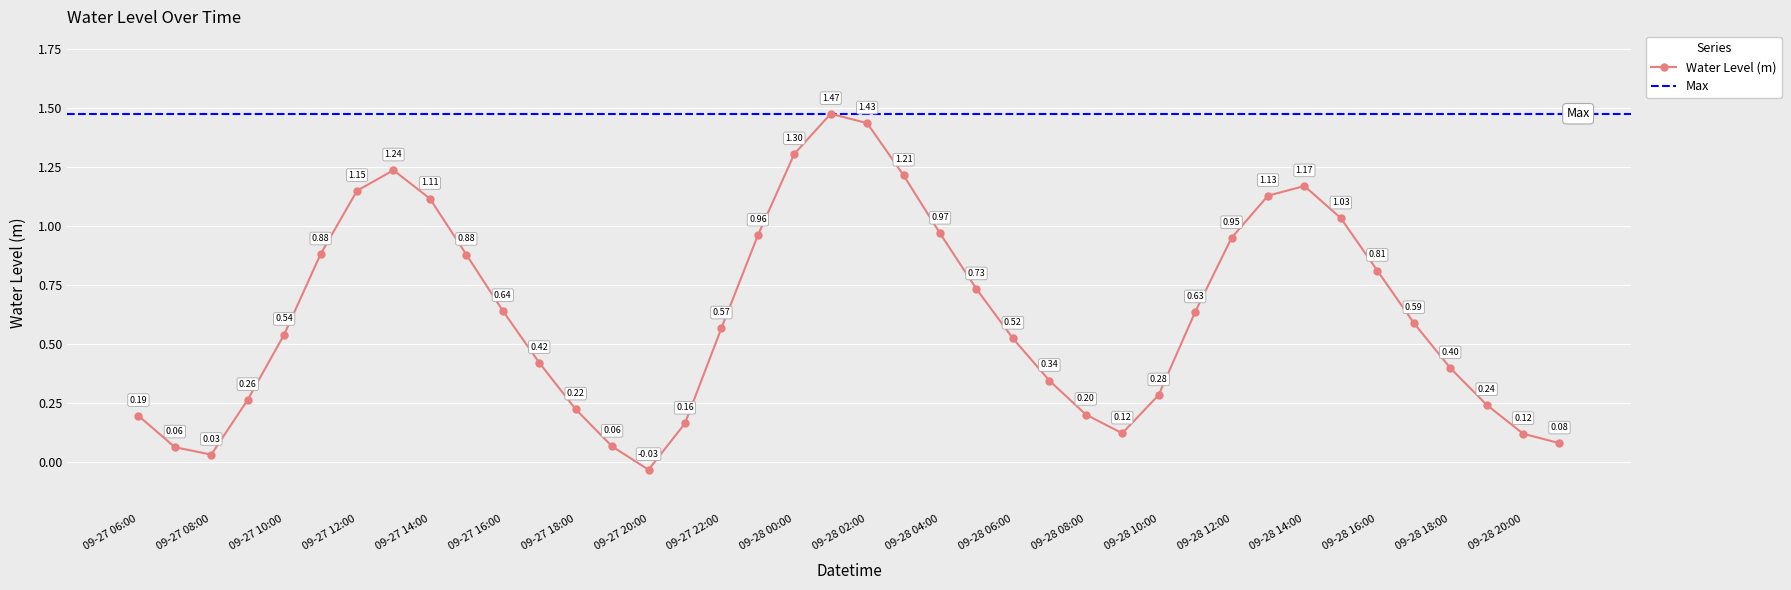

List the labels in order of value, largest first.

09-28 01:00, 09-28 02:00, 09-28 00:00, 09-27 13:00, 09-28 03:00, 09-28 14:00, 09-27 12:00, 09-28 13:00, 09-27 14:00, 09-28 15:00, 09-28 04:00, 09-27 23:00, 09-28 12:00, 09-27 11:00, 09-27 15:00, 09-28 16:00, 09-28 05:00, 09-27 16:00, 09-28 11:00, 09-28 17:00, 09-27 22:00, 09-27 10:00, 09-28 06:00, 09-27 17:00, 09-28 18:00, 09-28 07:00, 09-28 10:00, 09-27 09:00, 09-28 19:00, 09-27 18:00, 09-28 08:00, 09-27 06:00, 09-27 21:00, 09-28 09:00, 09-28 20:00, 09-28 21:00, 09-27 19:00, 09-27 07:00, 09-27 08:00, 09-27 20:00